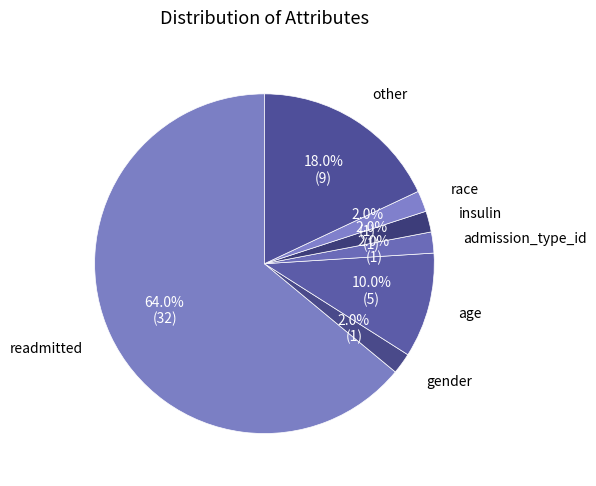

To the nearest percent, what is the difference between the largest and smallest slice percentages?

62%